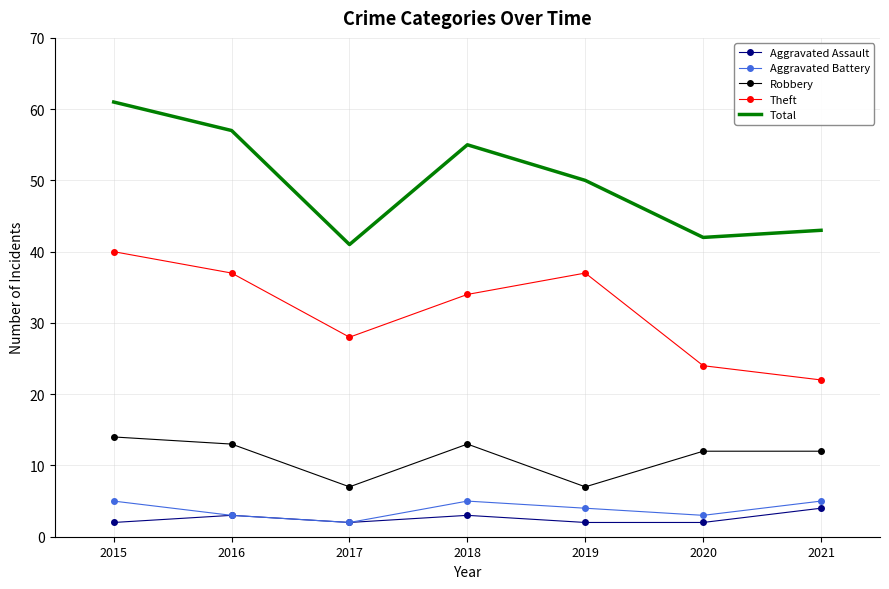

True or false: Total and Theft intersect in this chart.

False